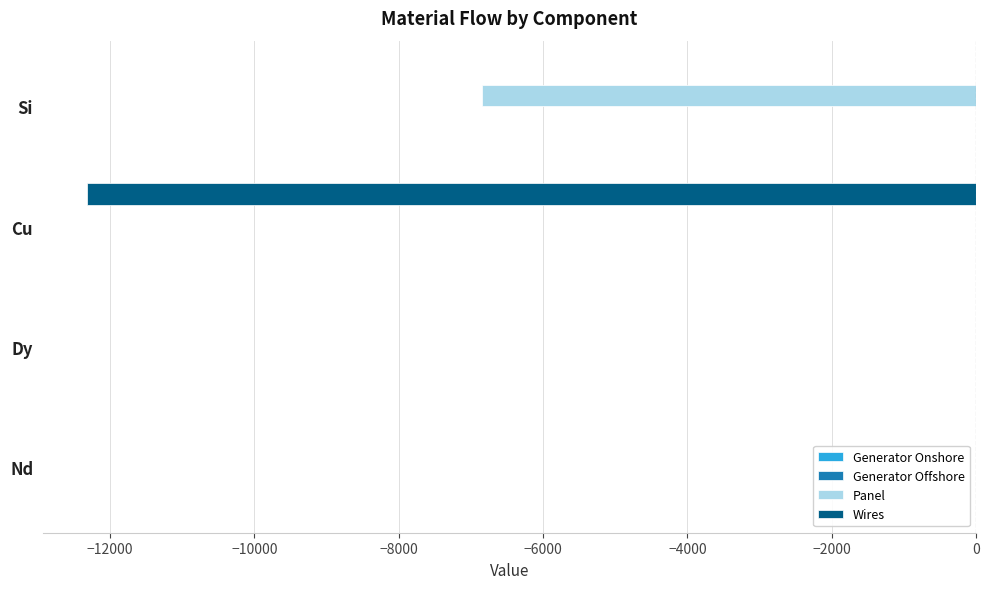

True or false: Wires has a value of 0.0 at Si.

True